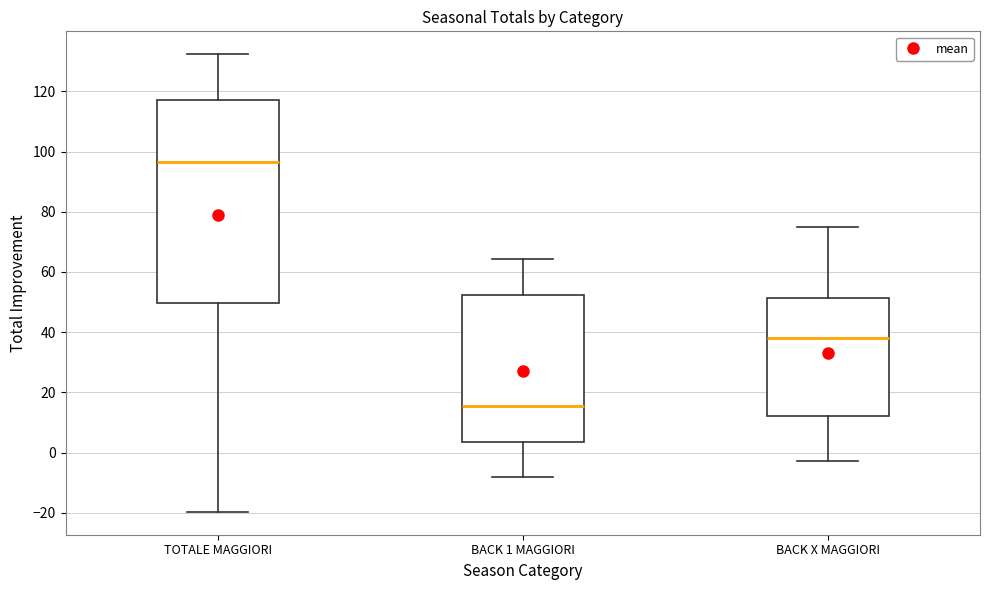

Where is the lower edge of the box for TOTALE MAGGIORI on the y-axis? The values are not printed on the chart, so give them approximately, as read against the axis.

50